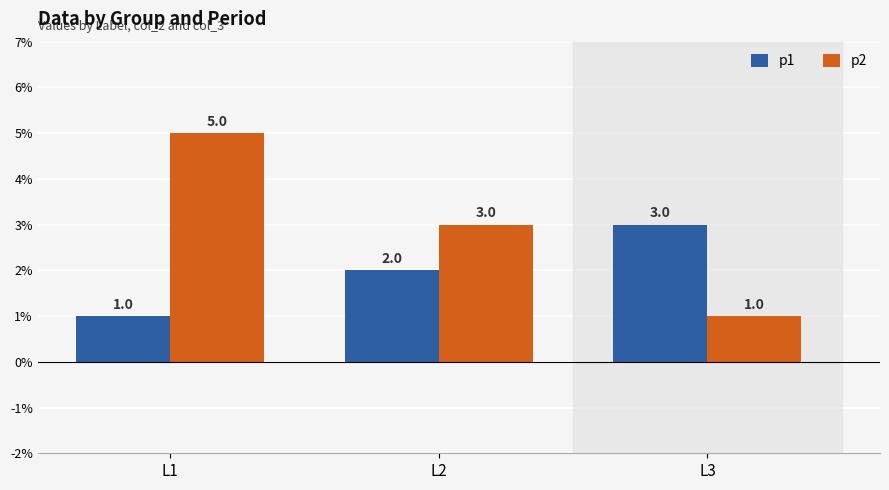

What are all the series names shown in the legend?

p1, p2